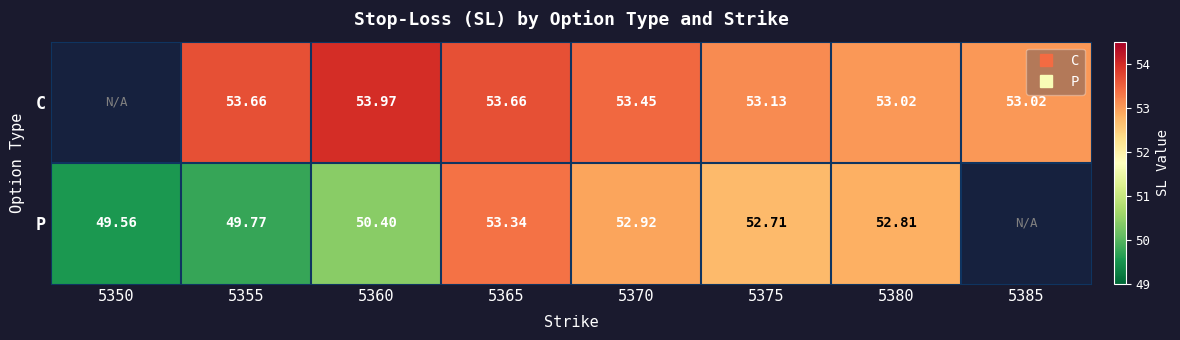

What is the greatest value displayed?

54.0